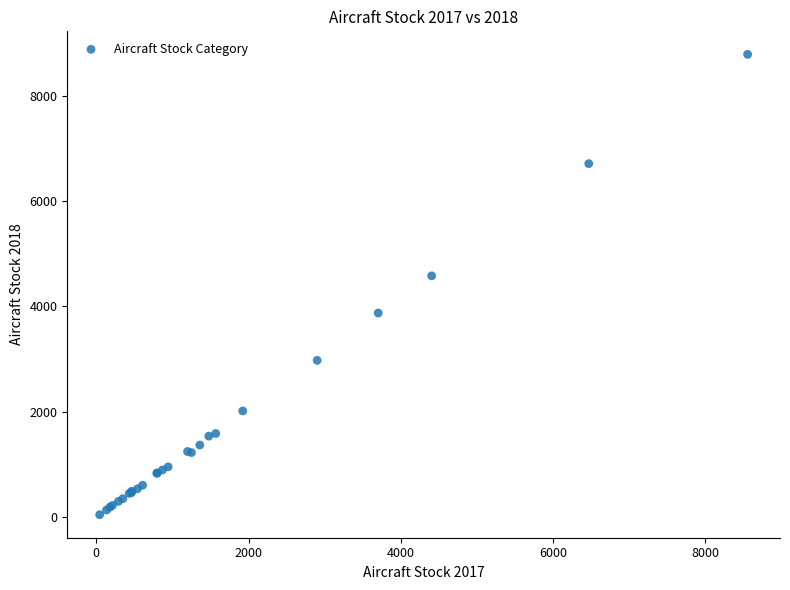

What Y value in the scatter plot is closest to 4415?

4580.6